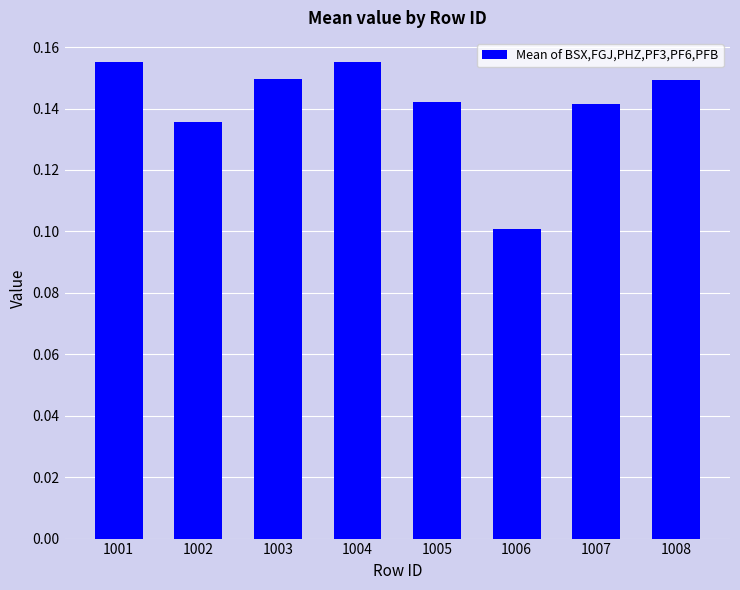

Between 1001 and 1007, which is larger?

1001